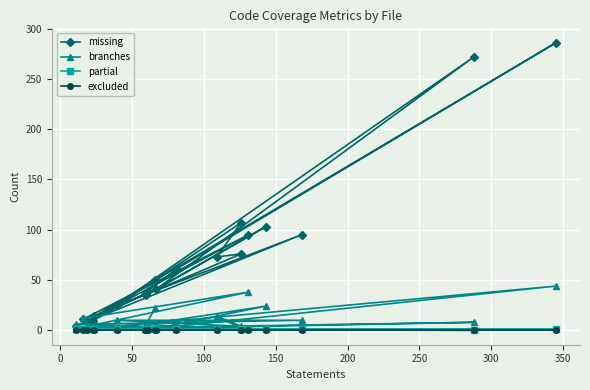

At how many categories does at least one series exceed 24?

15